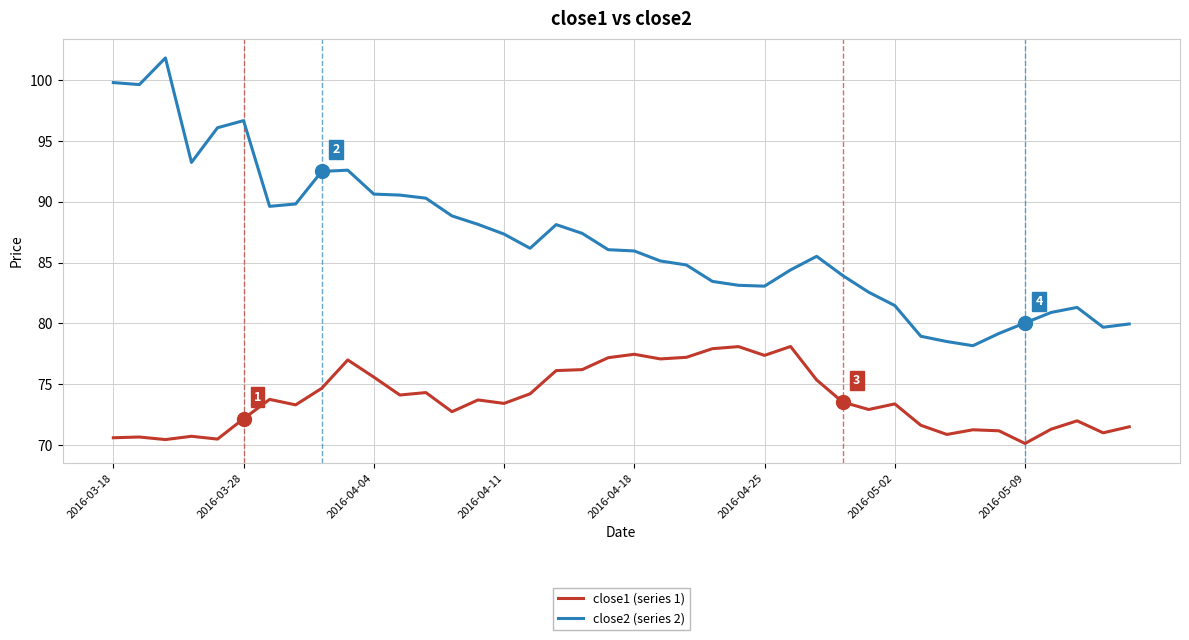

What is the maximum value for close1 (series 1)?

78.1